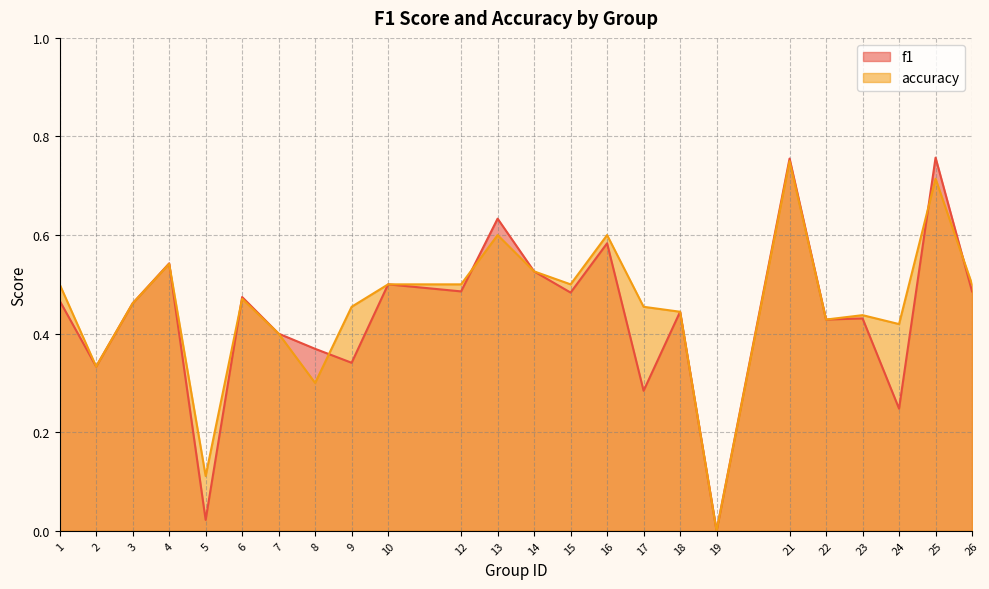

What is the highest value of the f1 series?

0.8